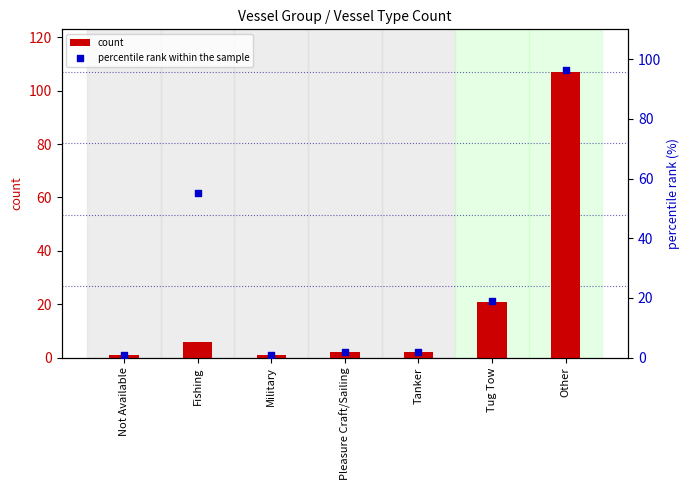

Which series has the largest total across all categories?

percentile rank within the sample